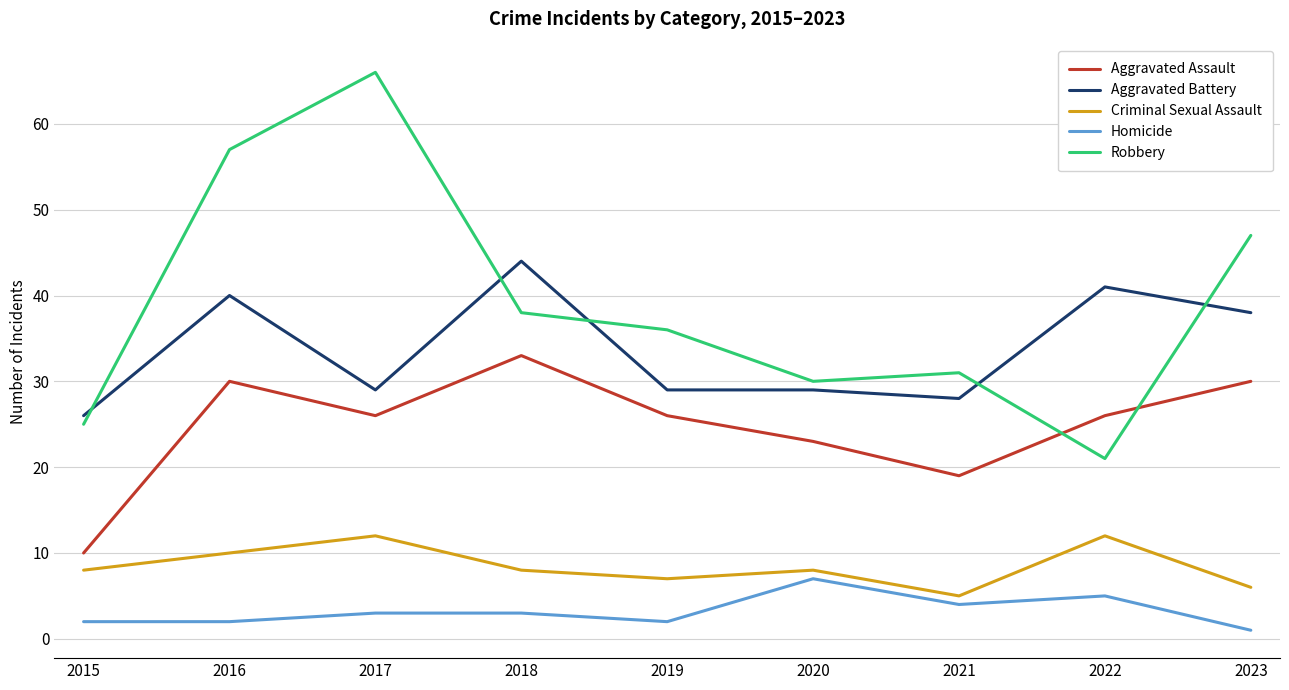

Between 2016 and 2023, which series saw the biggest shift?

Robbery